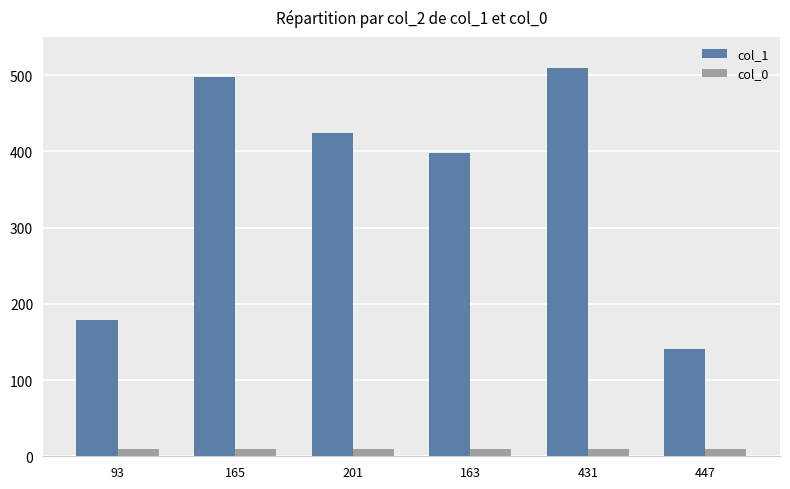

Reading right to left, what are all the values shown in this chart?

col_1: 141	509	398	424	498	179
col_0: 10	10	10	10	10	10